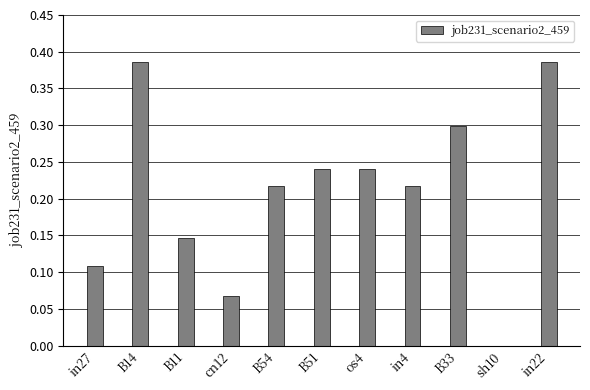

What is the sum of the values at in22 and B14?

0.8